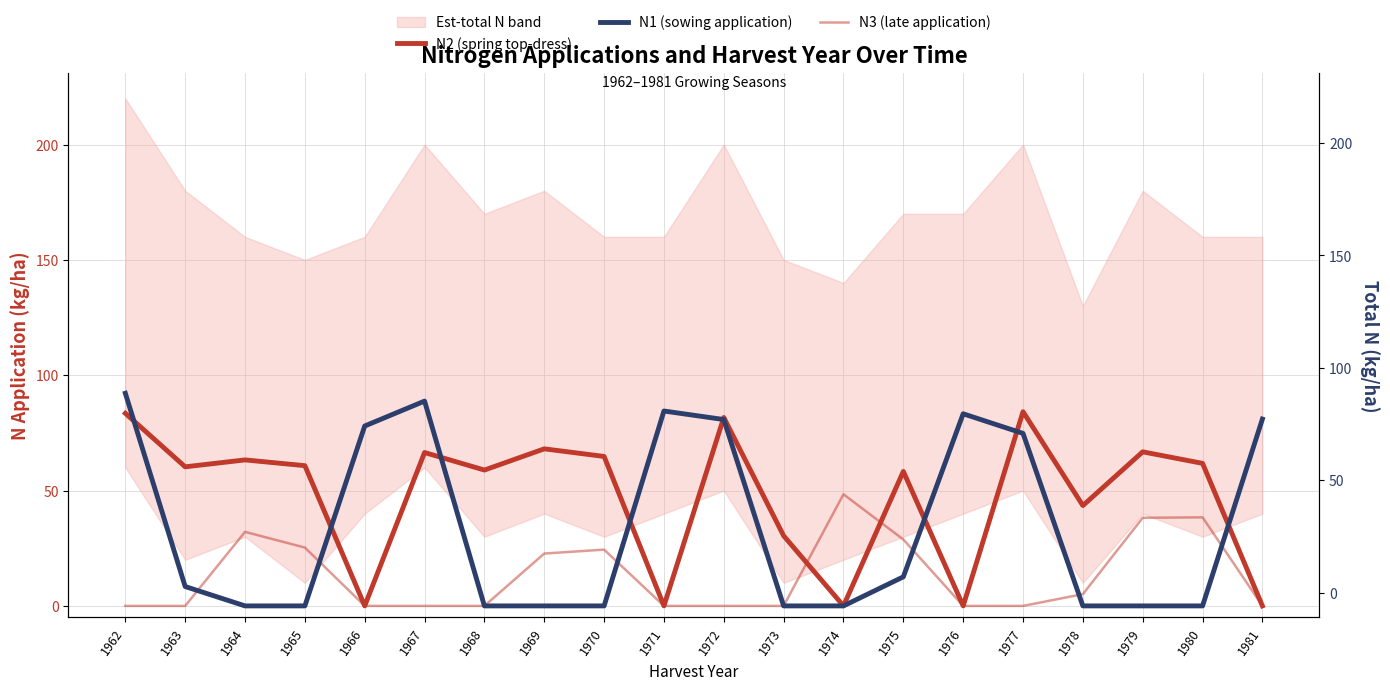

Is it true that N2 (spring top-dress) equals 63.3 at 1964?

True